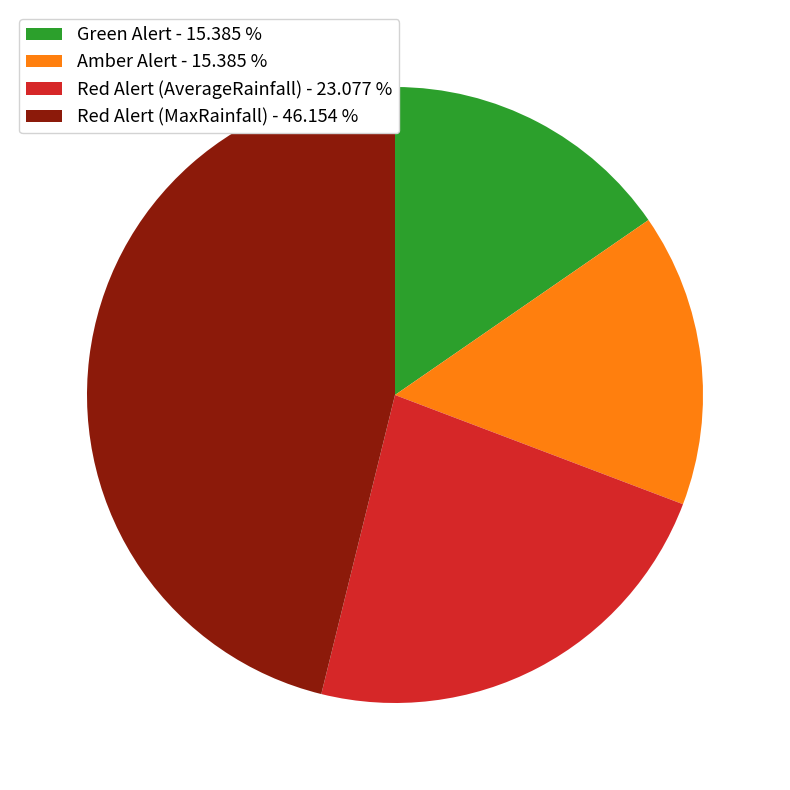

Does any single category account for the majority?

No